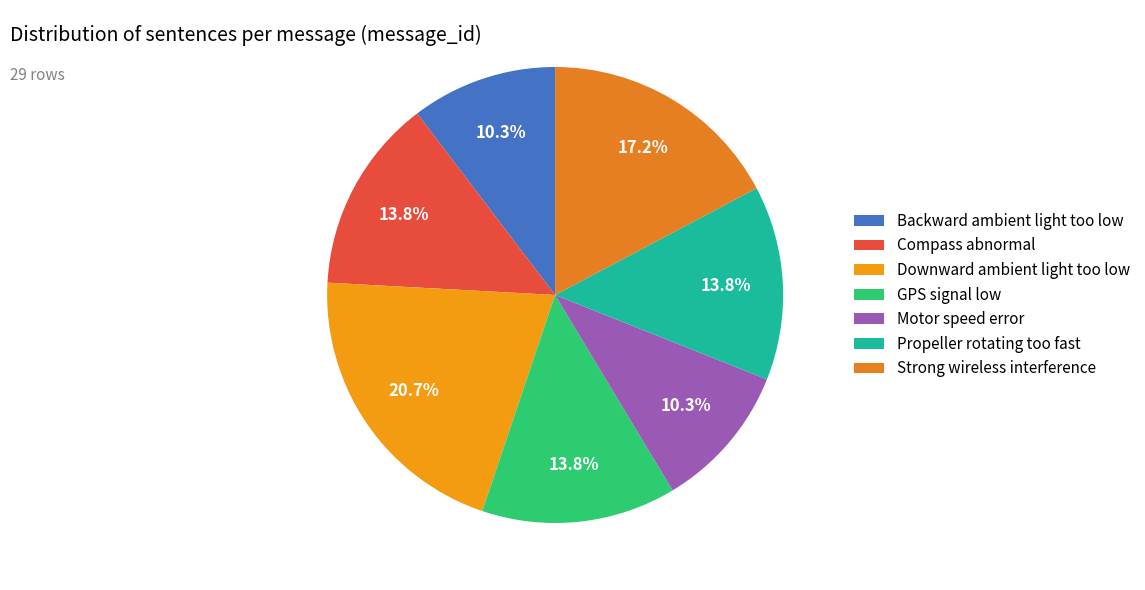

Does Motor speed error represent more than half of the total?

No